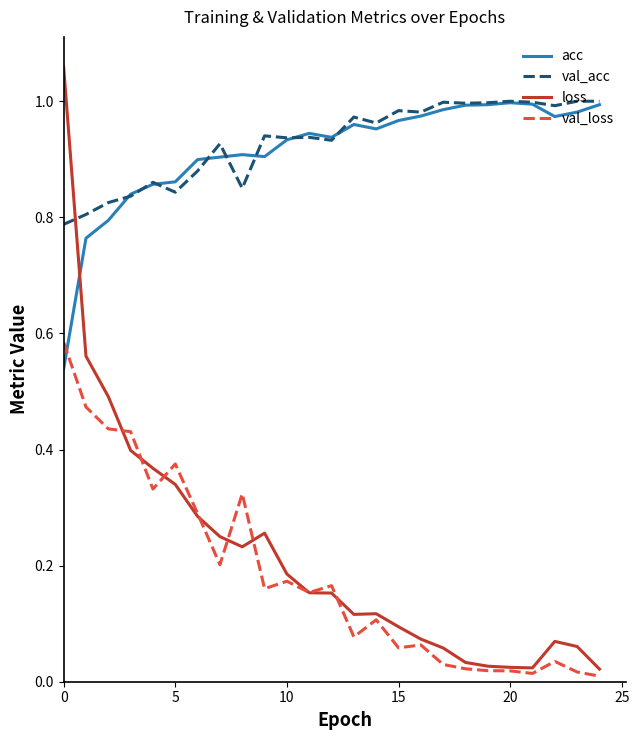

What is the sum of all val_acc values?

23.2